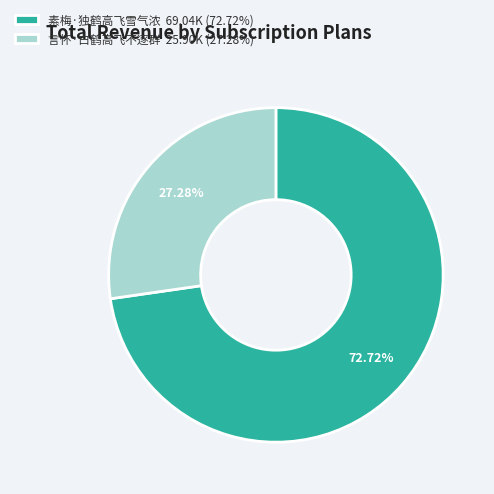

Which slice is the largest?

素梅·独鹤高飞雪气浓